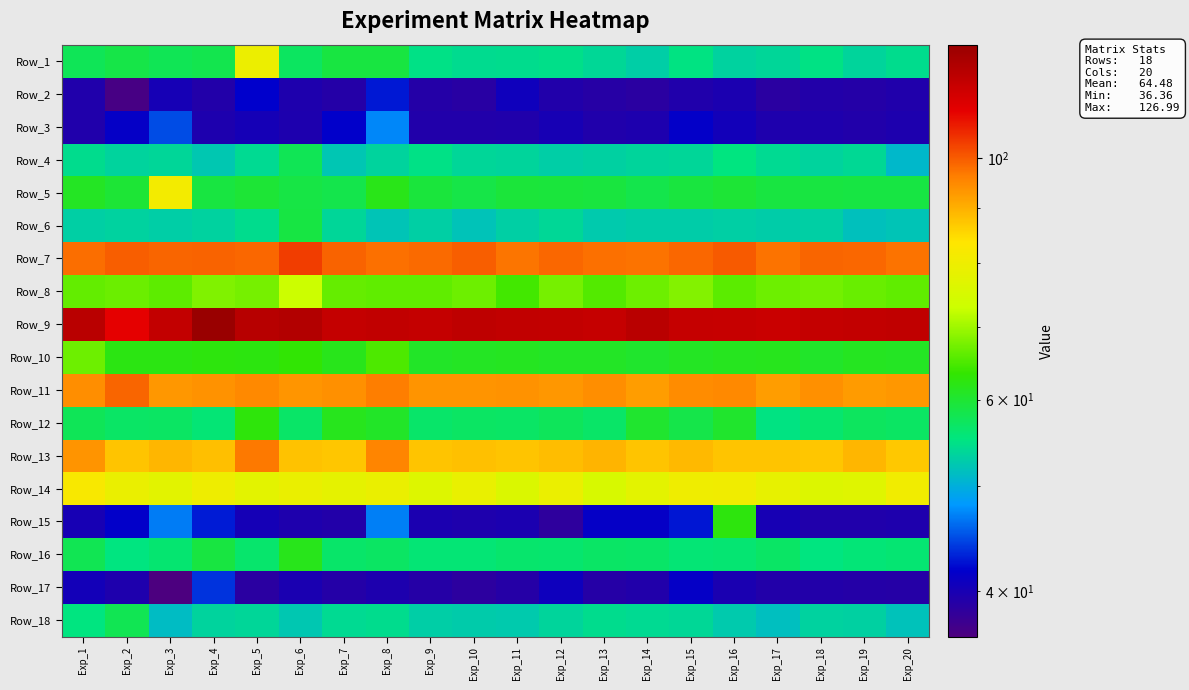

What is the spread (max minus min) of values at Exp_14?

81.0